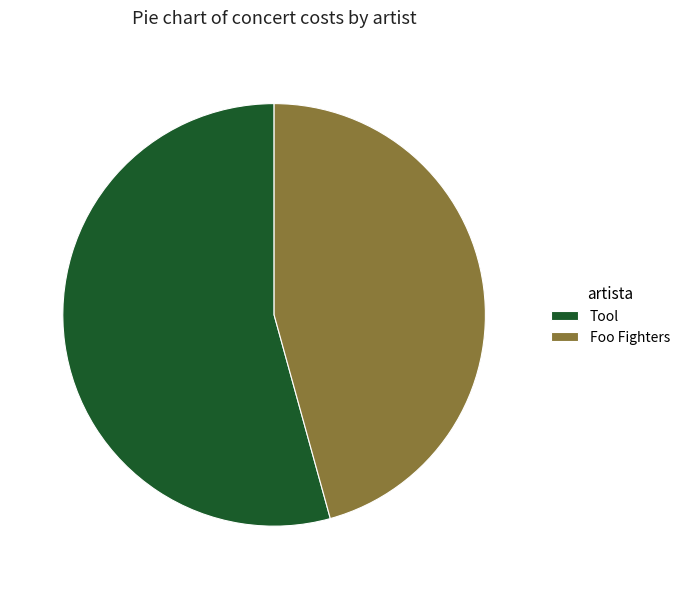

What is the ratio of the value at Foo Fighters to the value at Tool?

0.8